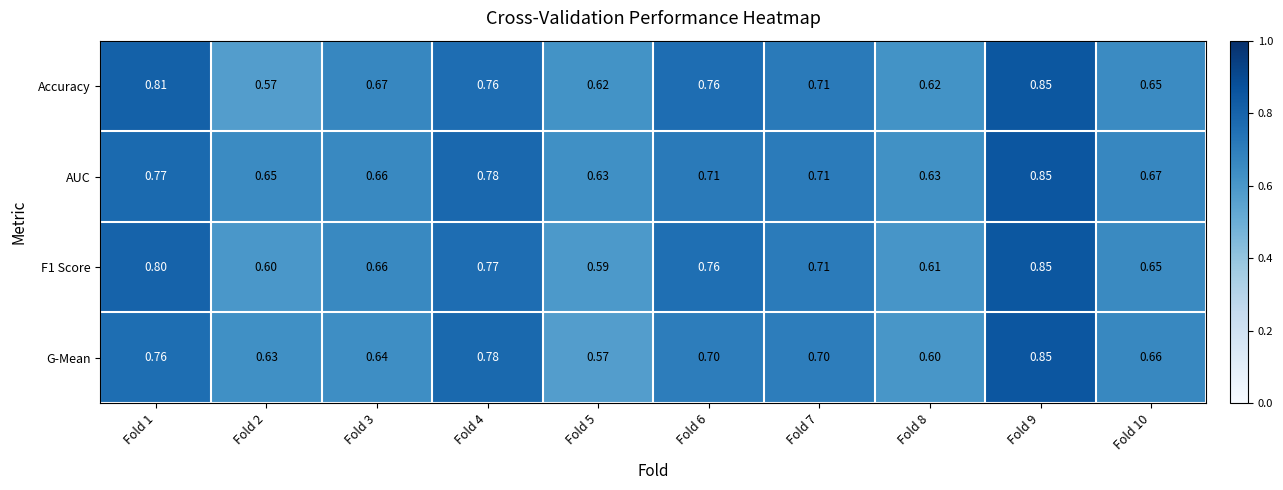

Is the value of Accuracy at Fold 6 greater than the value of F1 Score at Fold 2?

Yes